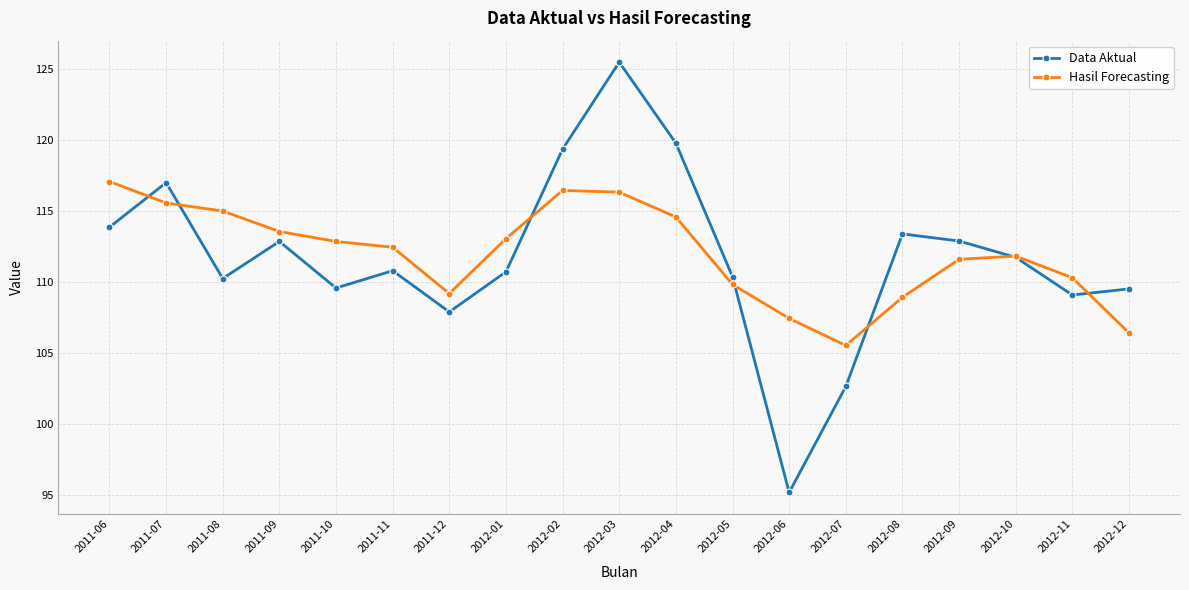

Is the value of Hasil Forecasting at 2012-08 greater than the value of Data Aktual at 2012-07?

Yes